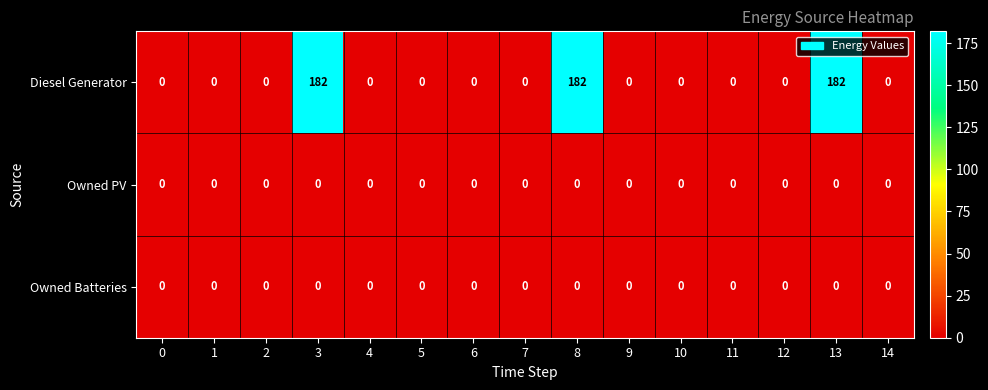

True or false: Owned Batteries has a value of 0 at 4.

True